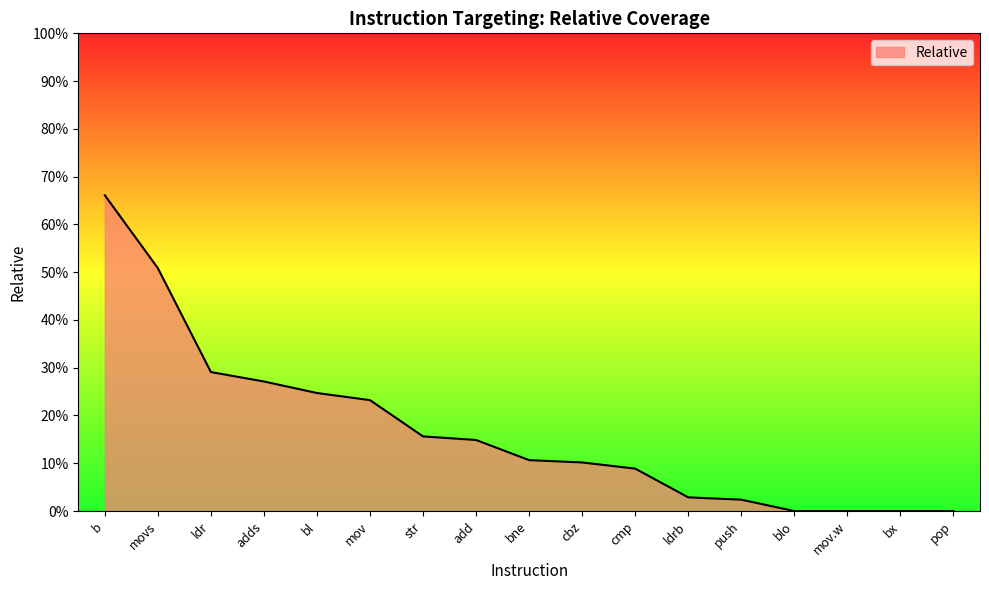

Does the chart have visible grid lines?

No